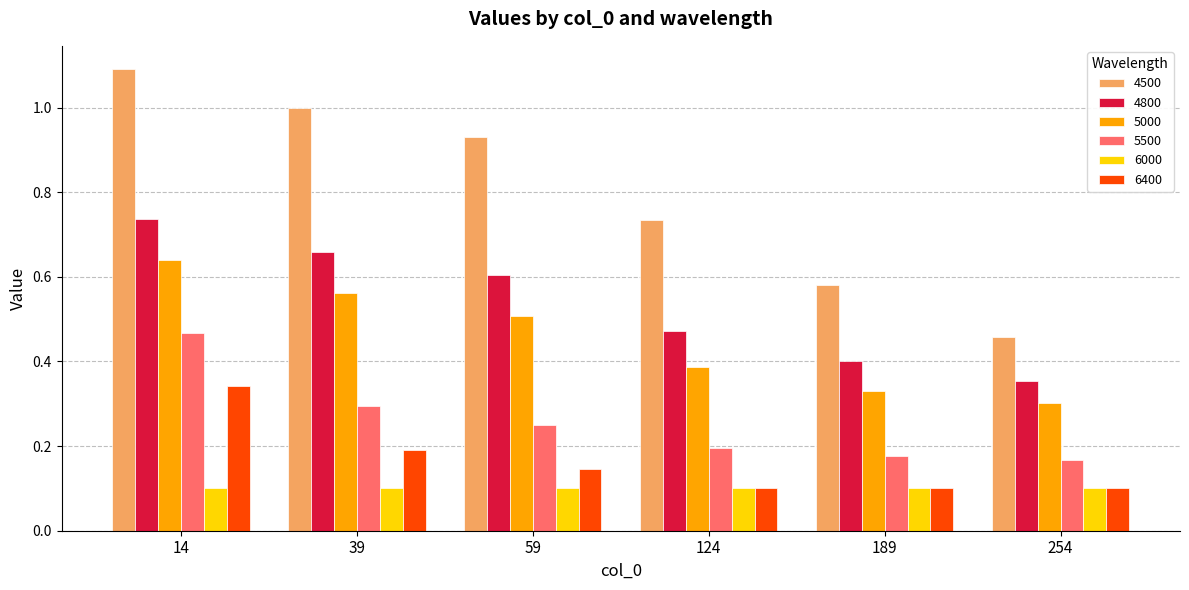

Where is 4500 nearest to the value 0?

254